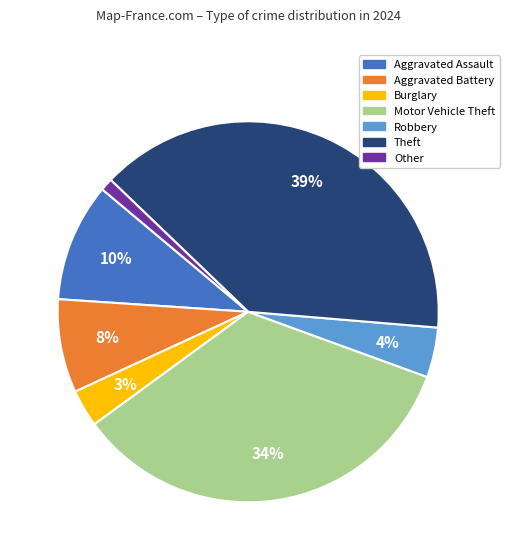

Is there a majority slice in this chart?

No